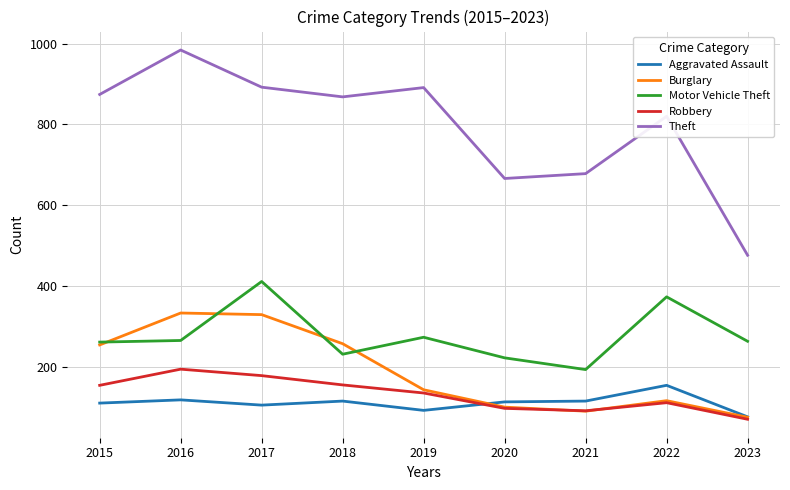

What is the total value across all series at 2015?

1653